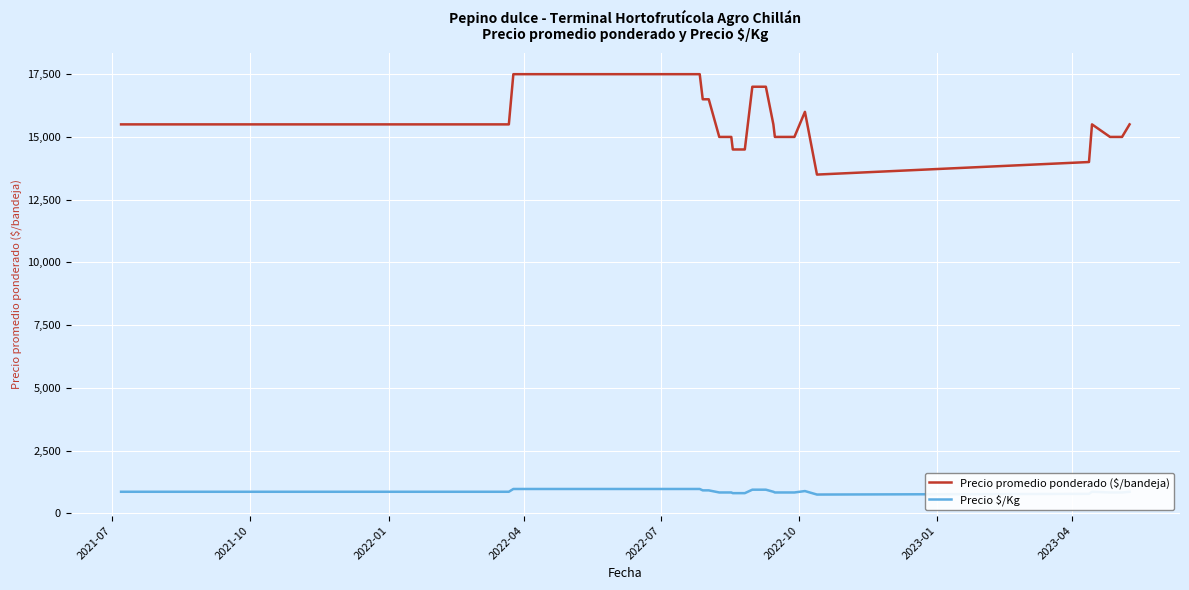

List the series in order of their overall mean, highest first.

Precio promedio ponderado ($/bandeja), Precio $/Kg